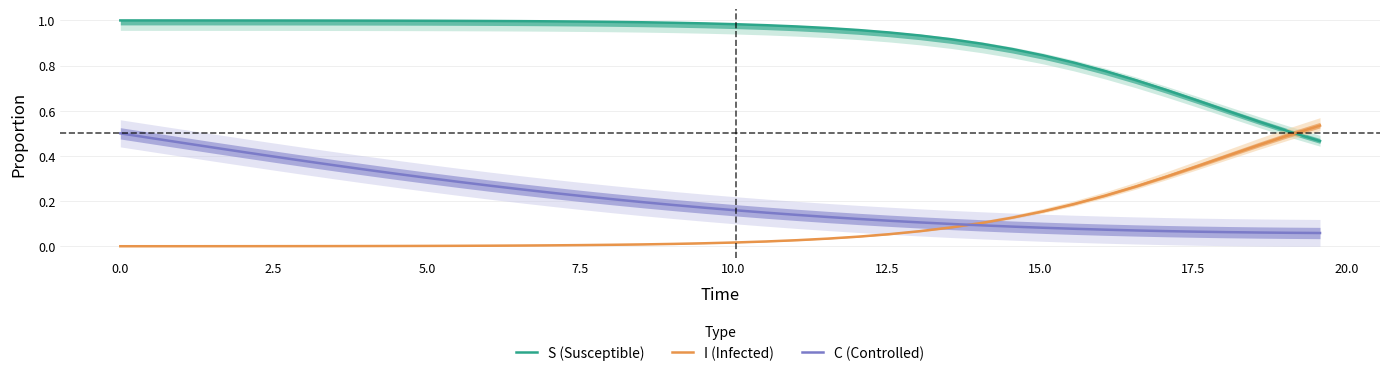

What is the average value of the S (Susceptible) series?

0.9